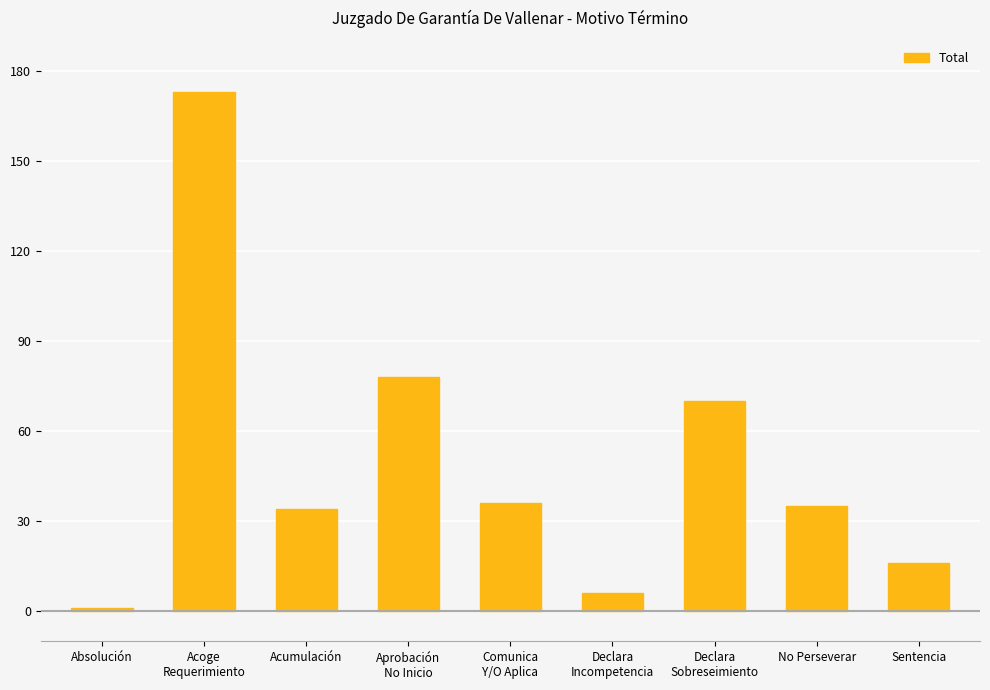

Is it true that the value at Acumulación is 34?

True